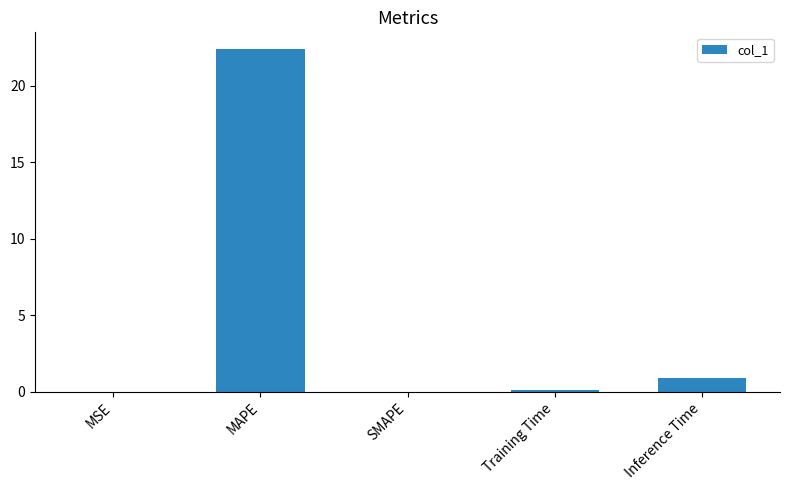

The chart shows a value of 0.1 at Training Time. True or false?

True